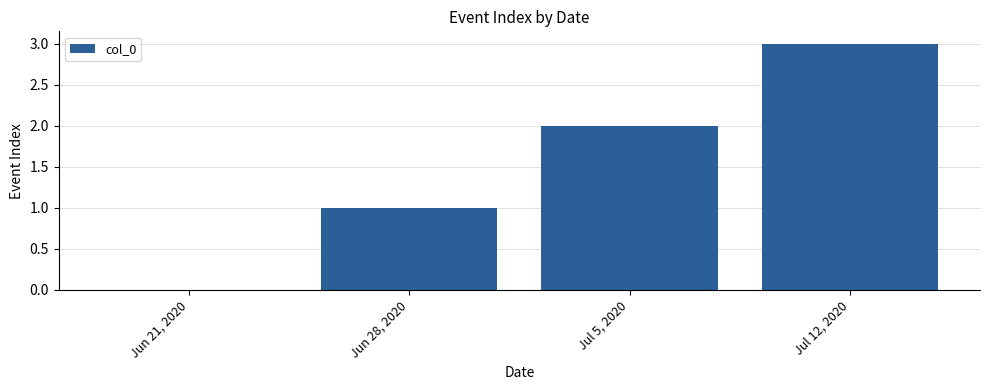

True or false: the data shows 2 at Jul 5, 2020.

True